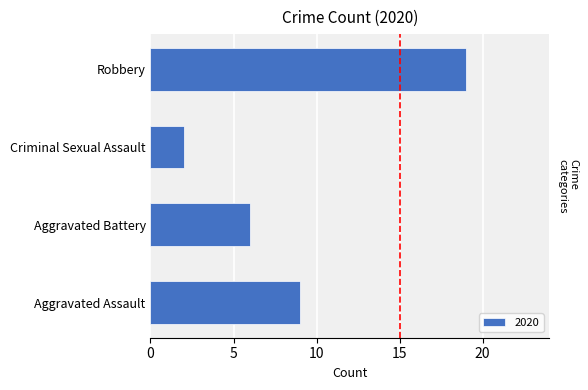

What is the sum of the values at Aggravated Battery and Robbery?

25